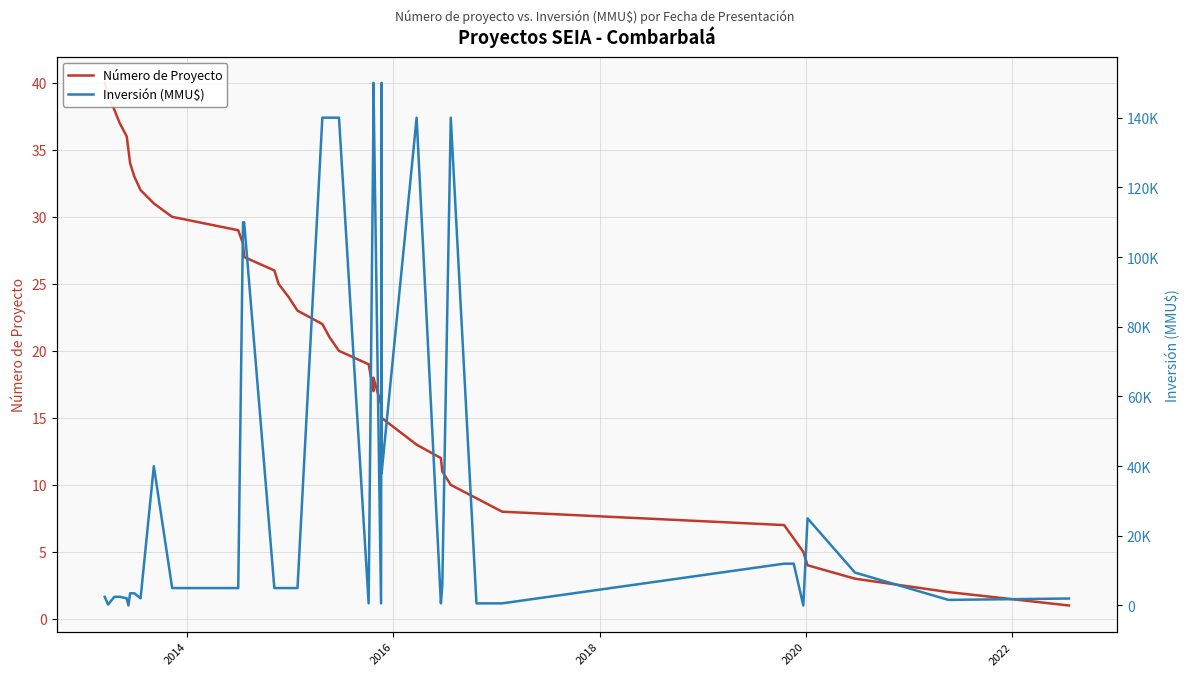

Reading left to right, list all the values displayed in this chart.

Número de Proyecto: 40	39	38	37	36	35	34	33	32	31	30	29	28	27	26	25	24	23	22	21	20	19	17	18	16	14	15	13	12	11	10	9	8	7	6	5	4	3	2	1
Inversión (MMU$): 2475	270	2475	2500	2050	0	3500	3500	2050	40000	5000	5000	110000	110000	5000	5000	5000	5000	140000	140000	140000	609	140000	150000	609	150000	38000	140000	609	5850	140000	609	609	12000	12000	0	25000	9450	1607	2000